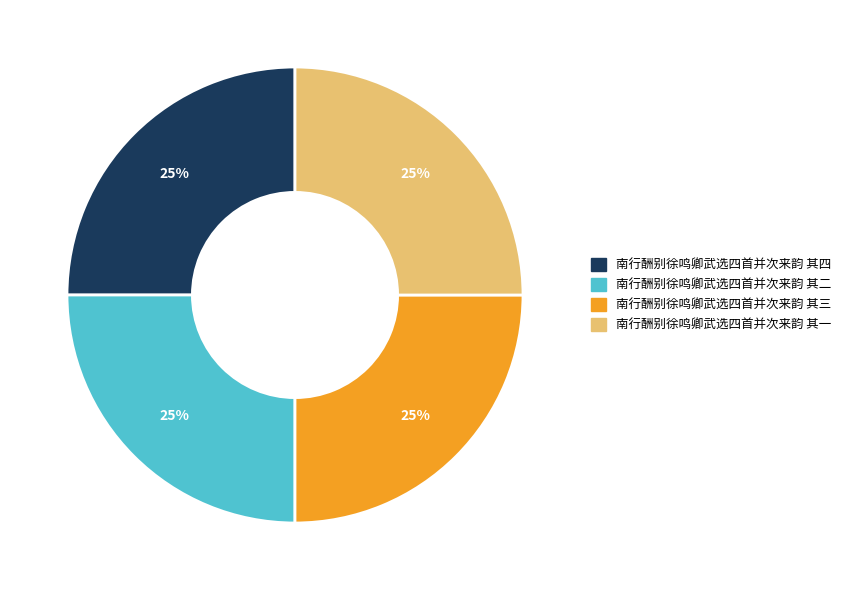

Does any single category account for the majority?

No